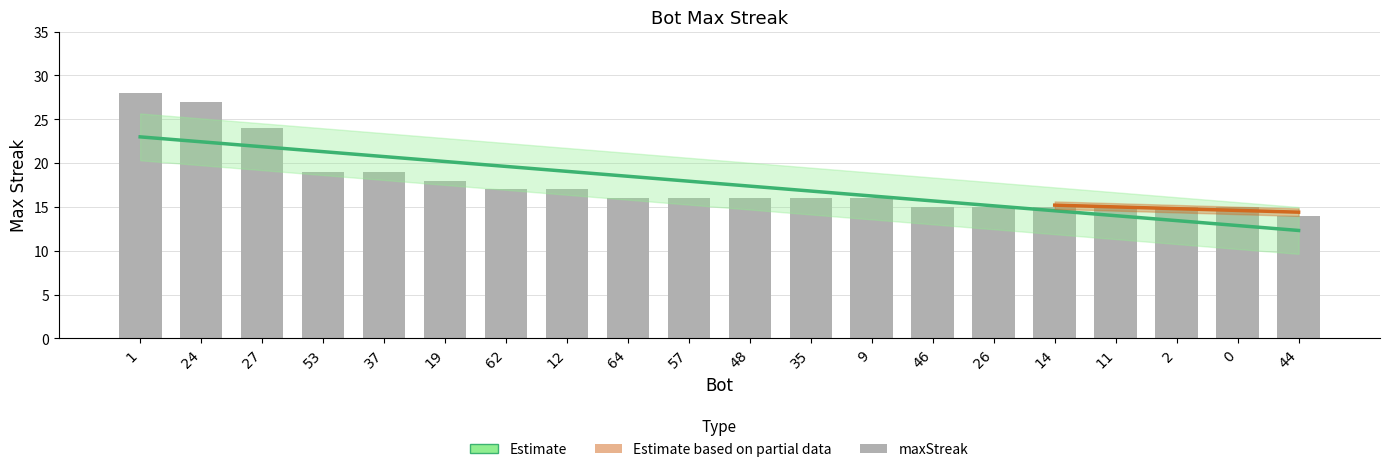

Rank the categories by value from highest to lowest.

1, 24, 27, 53, 37, 19, 62, 12, 64, 57, 48, 35, 9, 46, 26, 14, 11, 2, 0, 44